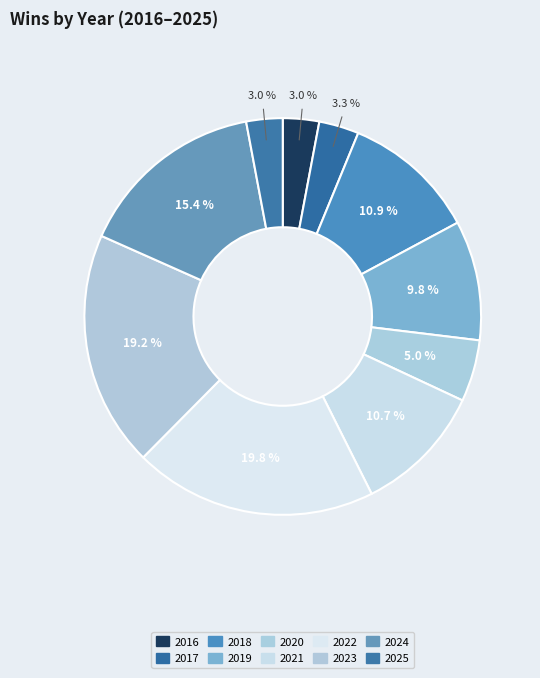

What percentage do 2019 and 2025 together represent?

12.7%